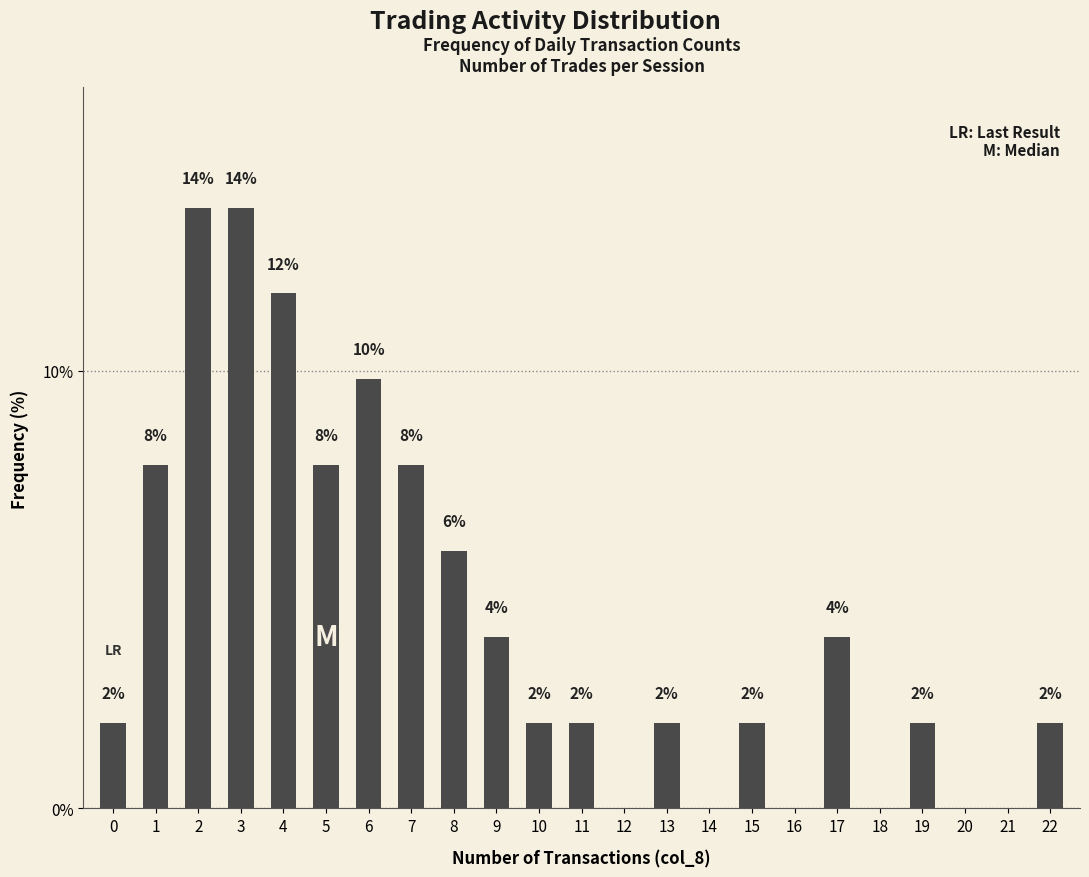

List the labels in order of value, largest first.

2, 3, 4, 6, 1, 5, 7, 8, 9, 17, 0, 10, 11, 13, 15, 19, 22, 12, 14, 16, 18, 20, 21